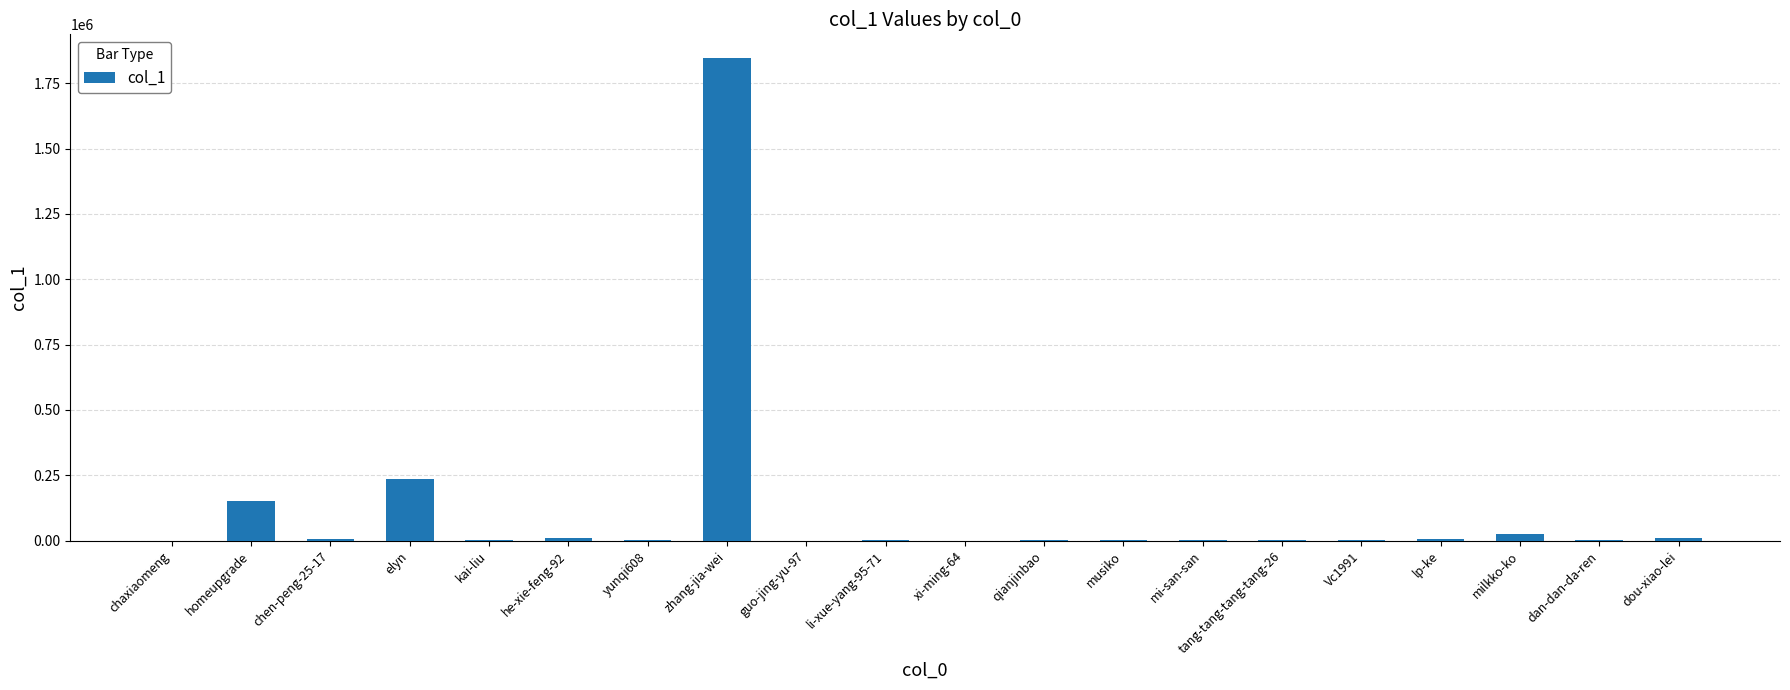

The chart shows a value of 84299 at homeupgrade. True or false?

False